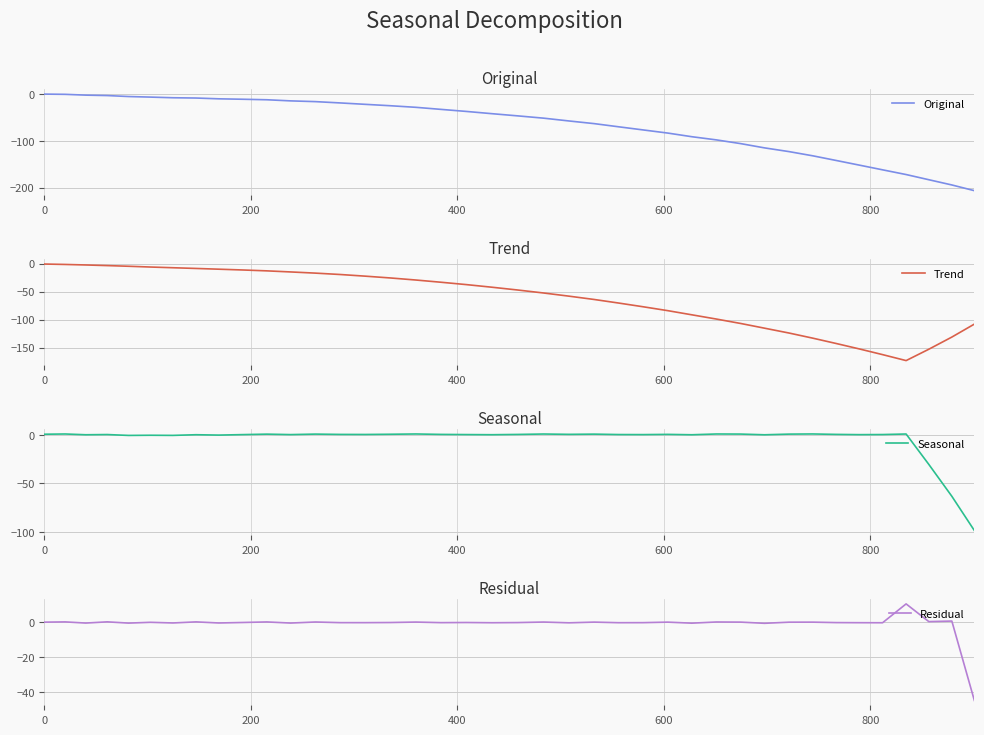

Which series has the largest total across all categories?

Residual